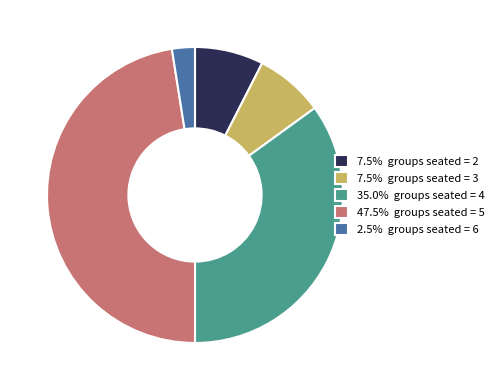

How many segments does this pie chart have?

5